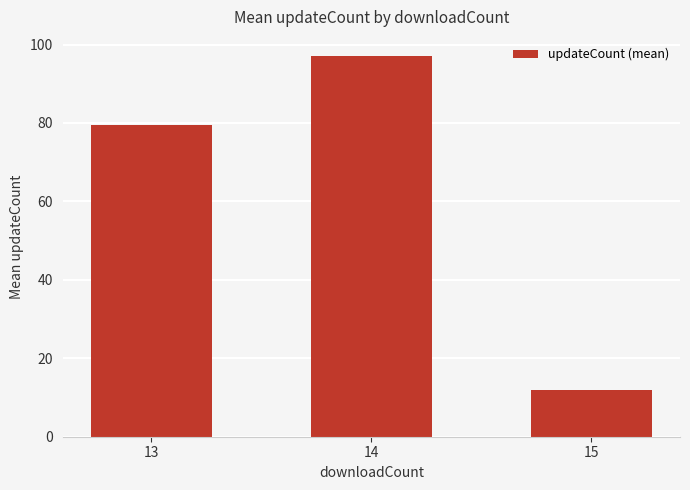

What value does the data have at 13?

79.4